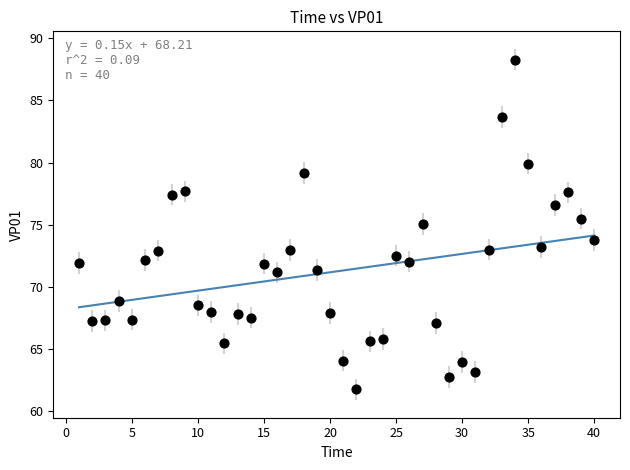

What is the range of X values (max minus min)?

39.0